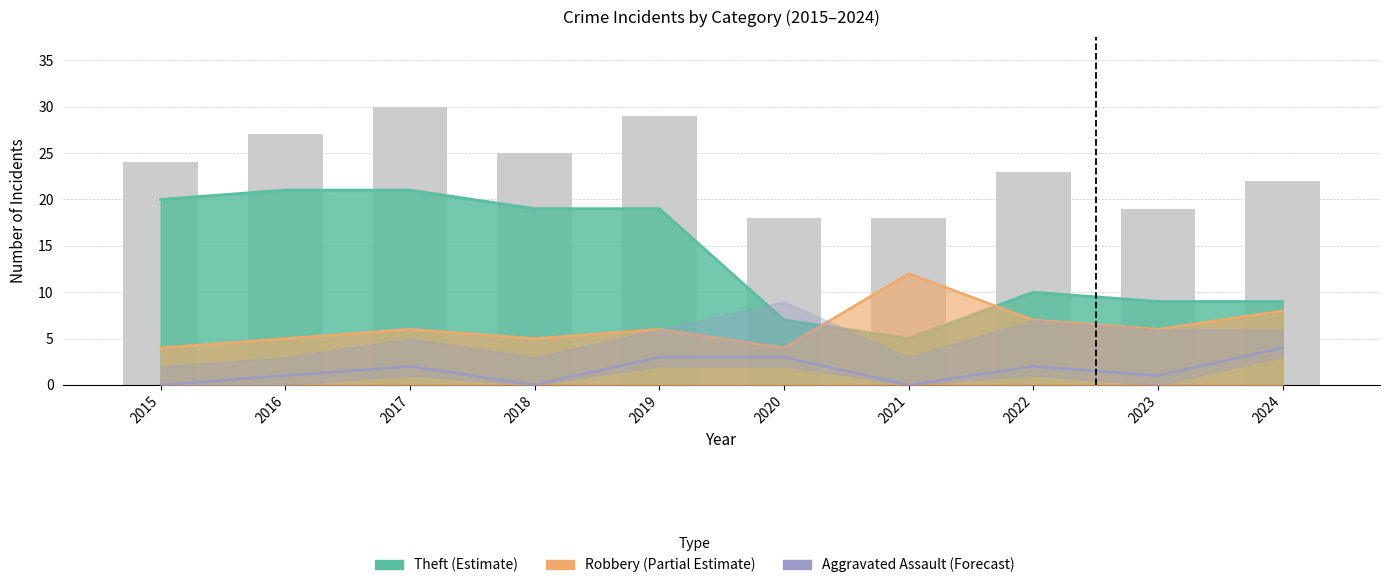

What is the difference between the highest and lowest values at 2024?

18